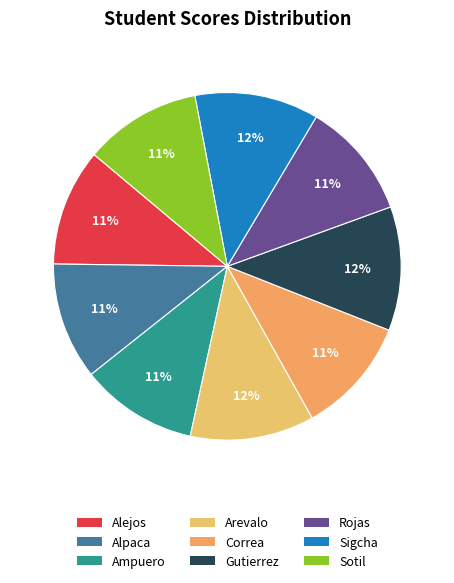

To the nearest percent, what portion does Gutierrez represent?

12%